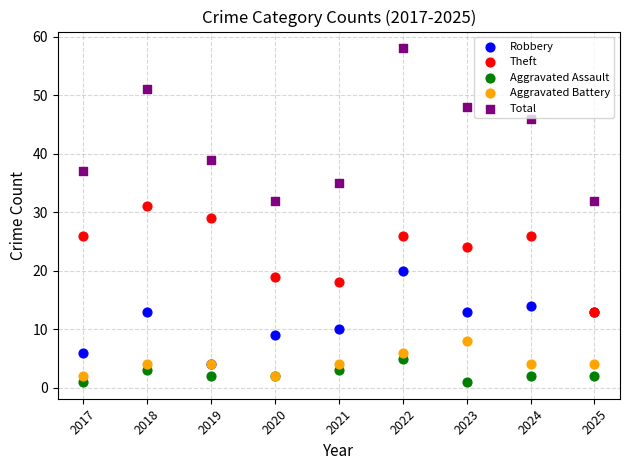

What are all the series names shown in the legend?

Robbery, Theft, Aggravated Assault, Aggravated Battery, Total